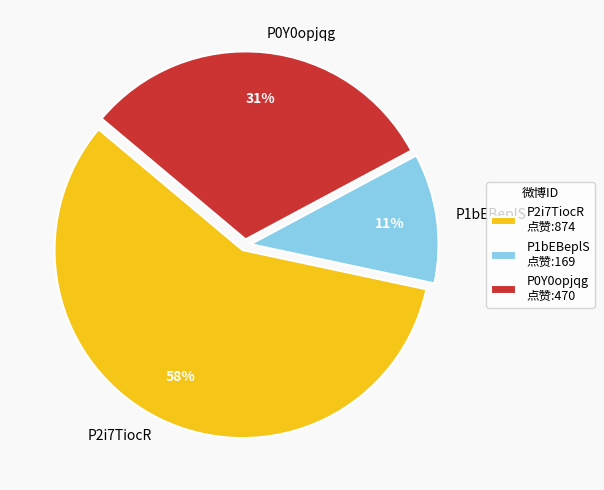

To the nearest percent, what portion does P2i7TiocR represent?

58%